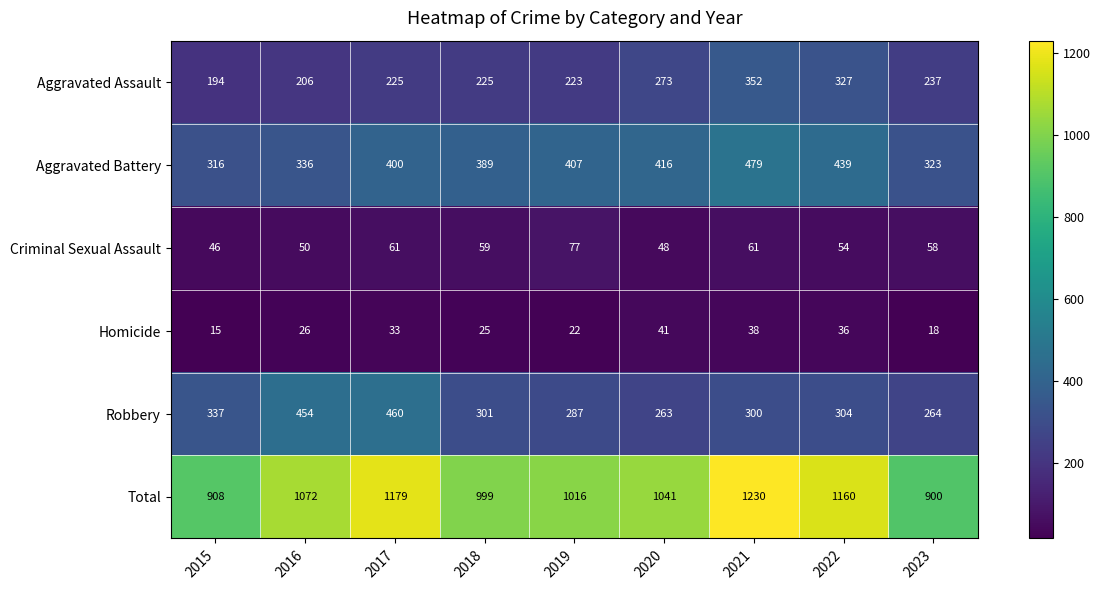

List the series in order of their peak value, highest first.

Total, Aggravated Battery, Robbery, Aggravated Assault, Criminal Sexual Assault, Homicide